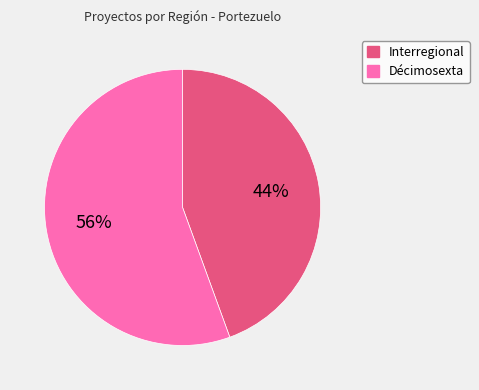

Do Interregional and Décimosexta together represent more than half of the pie?

Yes